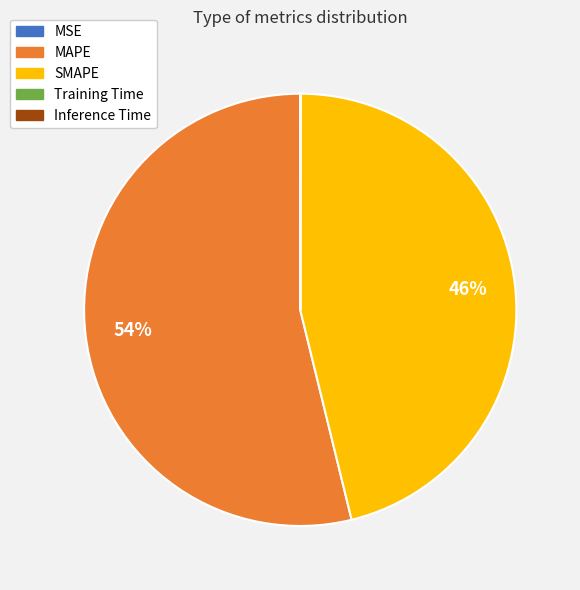

Which category has the biggest portion of the pie?

MAPE